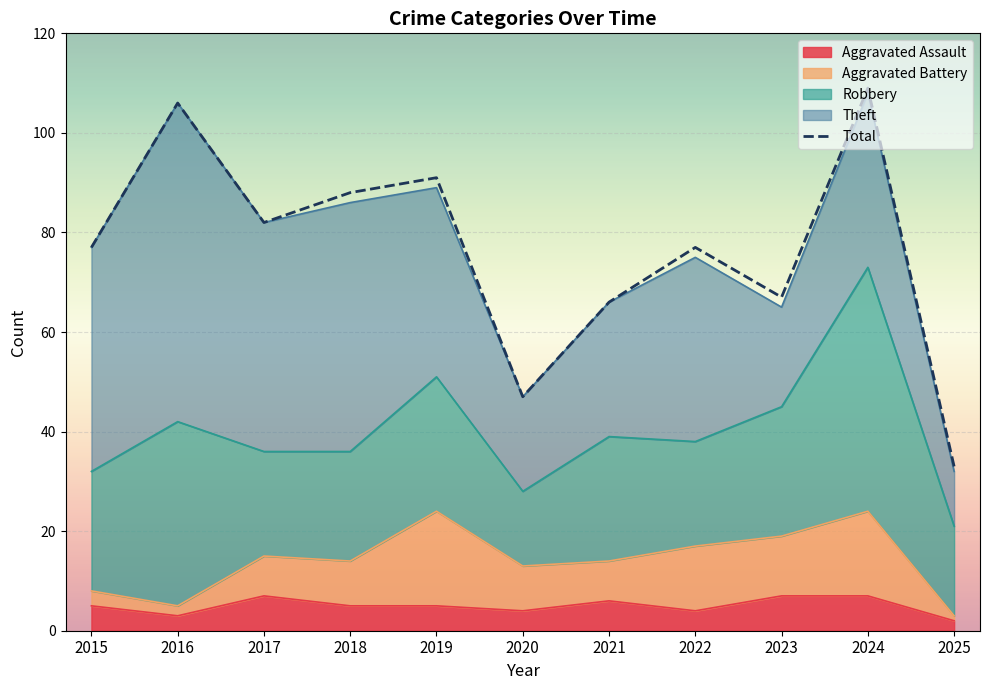

The chart shows a value of 113 at 2015. True or false?

False